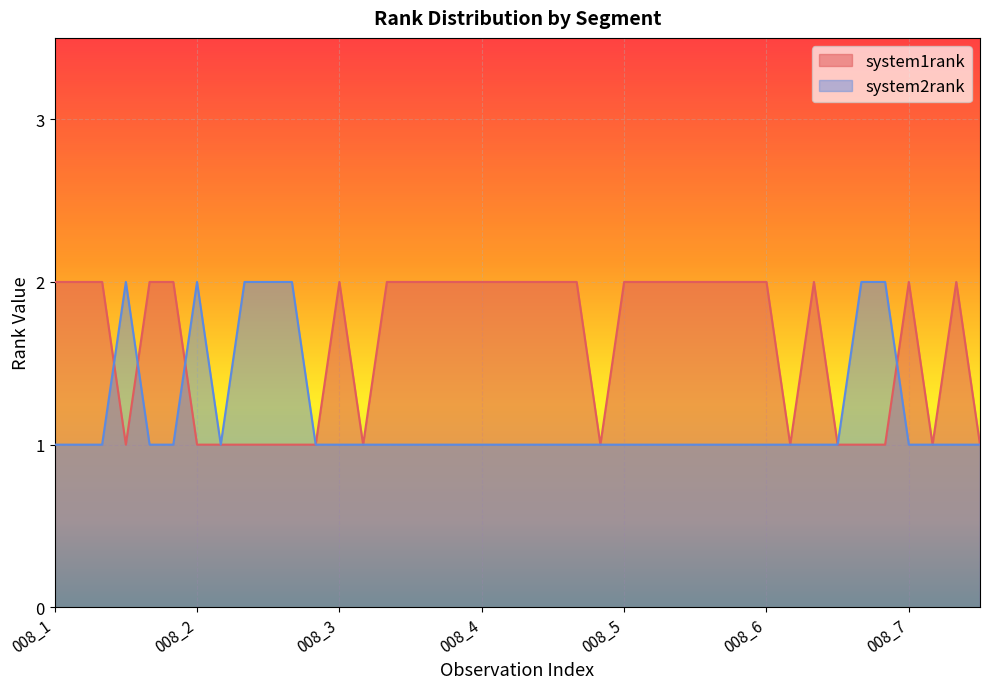

At which category does system1rank reach its first local peak?

008_3